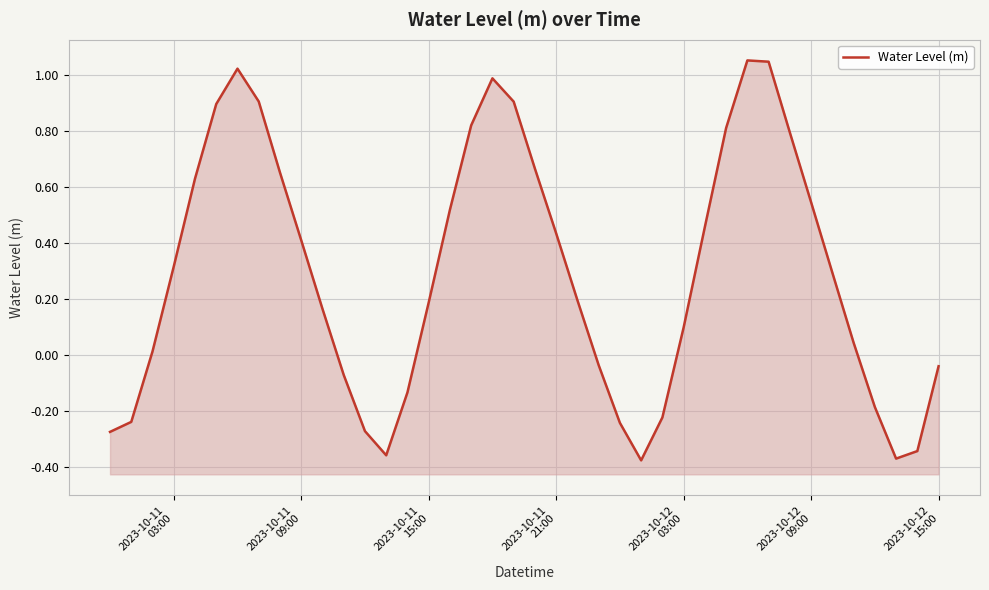

What is the smallest value displayed?

-0.4